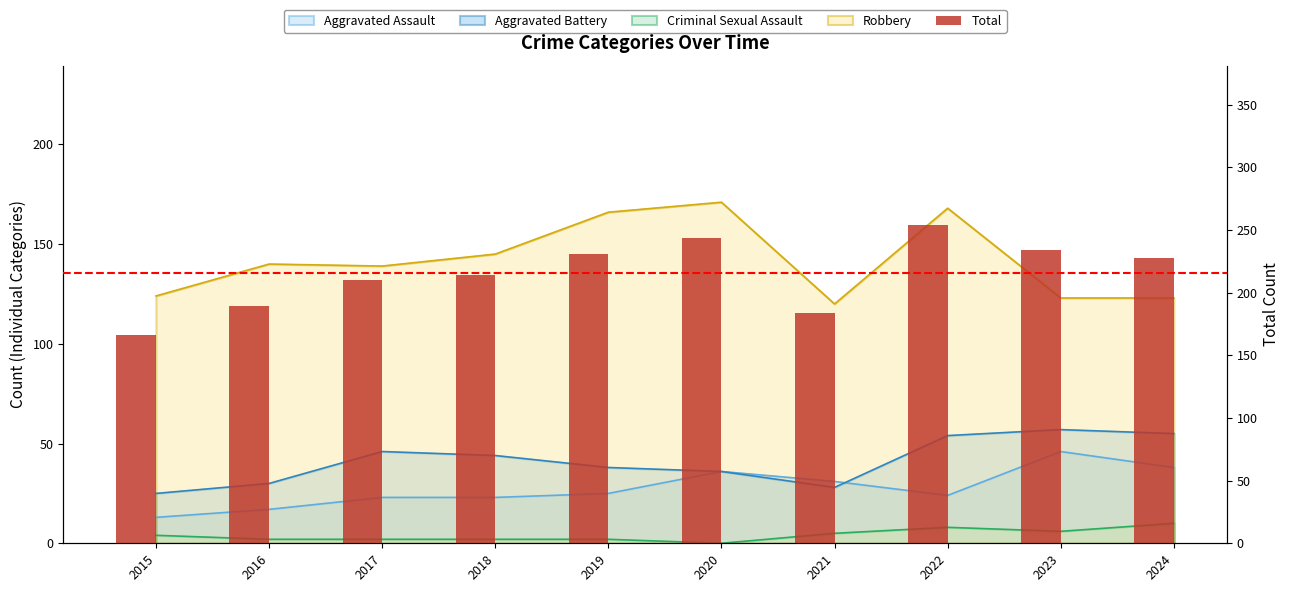

What is the difference between the maximum and second lowest values?

70